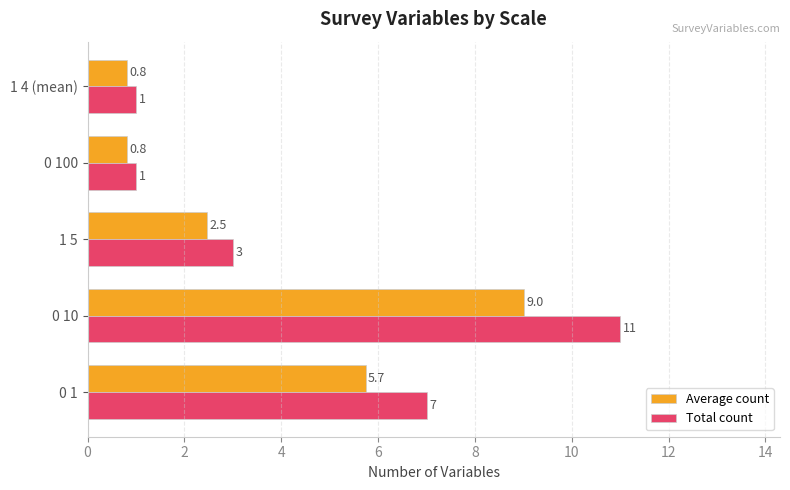

Count the Total count values in the range 1 to 7.

4